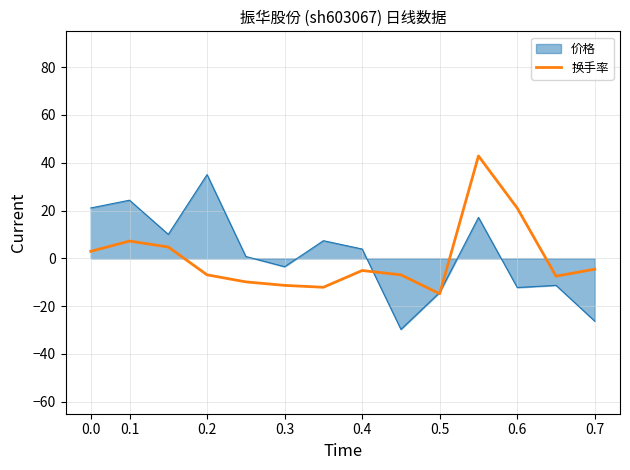

List the series in order of their peak value, lowest first.

价格, 换手率